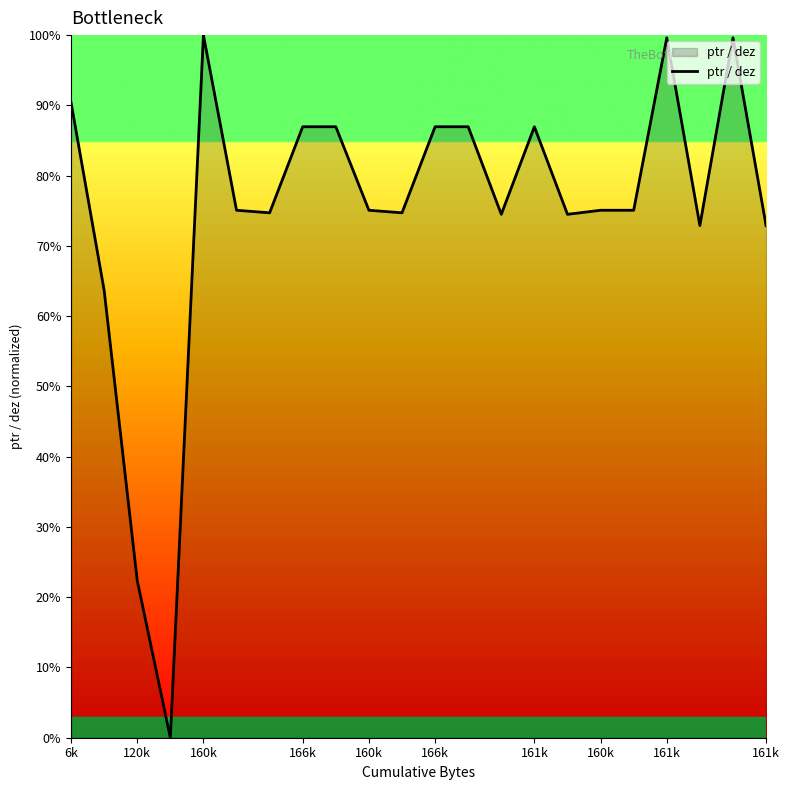

What is the difference between the maximum and minimum values?

100.0